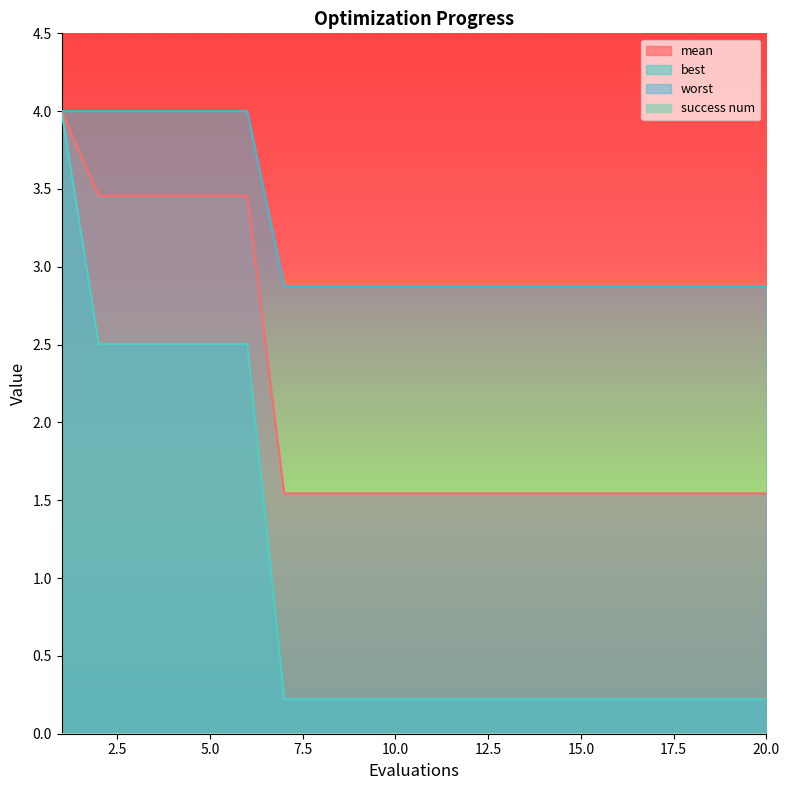

Rank the categories by best value from lowest to highest.

7, 8, 9, 10, 11, 12, 13, 14, 15, 16, 17, 18, 19, 20, 2, 3, 4, 5, 6, 1